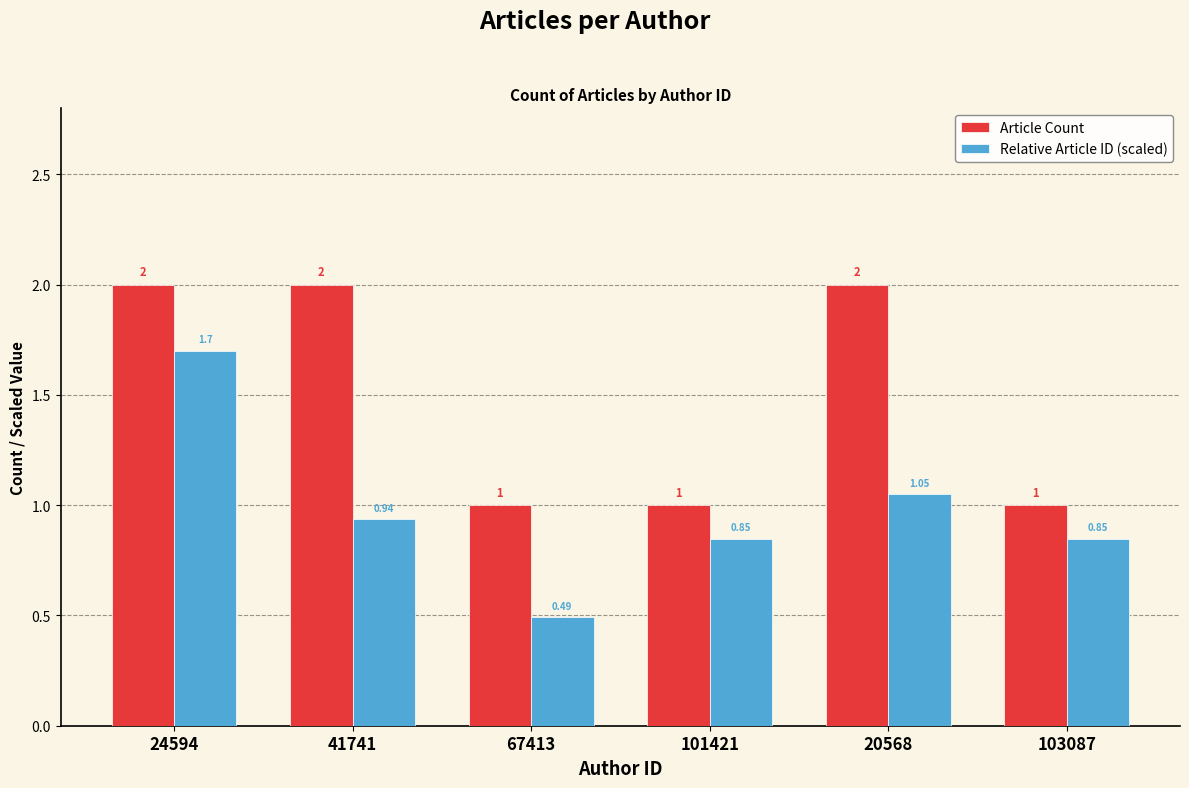

At which category is the sum across all series the highest?

24594